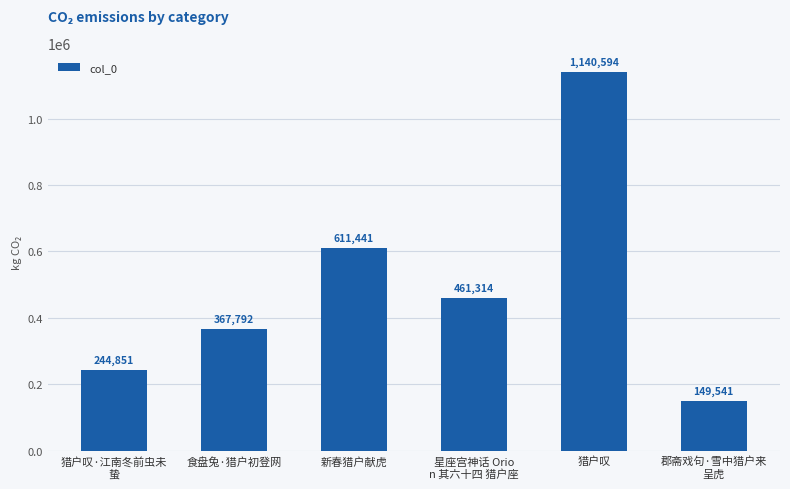

Rank the categories by value from highest to lowest.

猎户叹, 新春猎户献虎, 星座宫神话 Orio
n 其六十四 猎户座, 食盘兔·猎户初登网, 猎户叹·江南冬前虫未
蛰, 郡斋戏句·雪中猎户来
呈虎